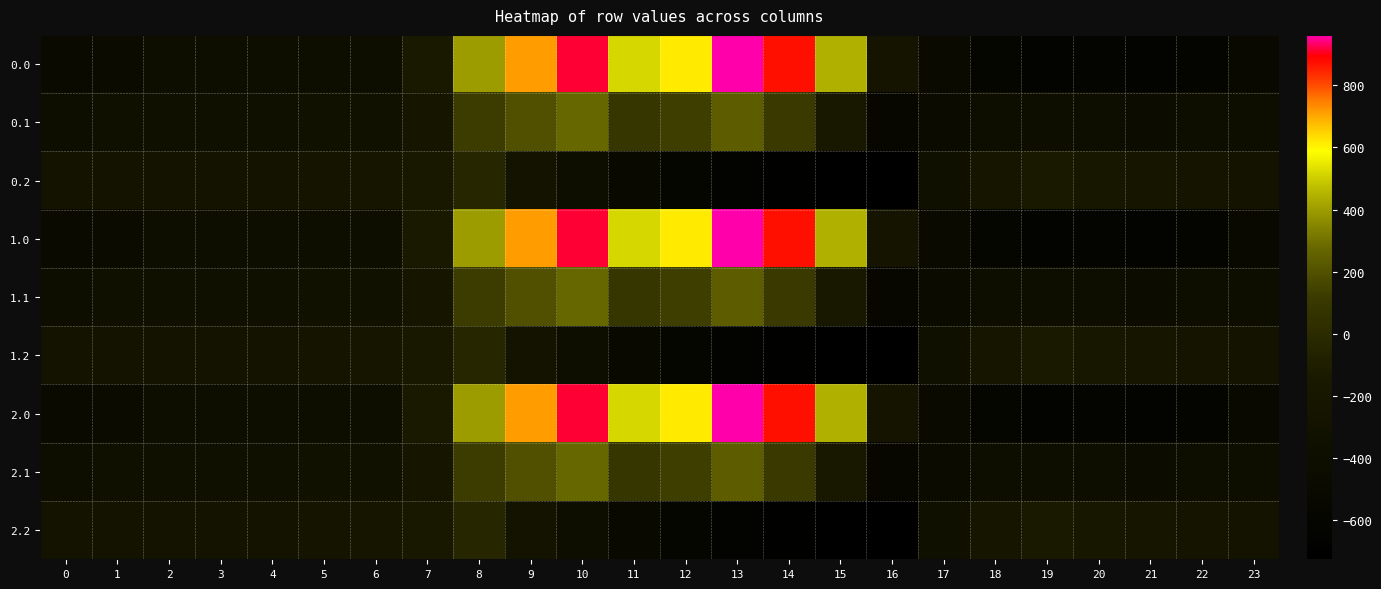

Reading left to right, transcribe all the data shown in this chart.

0.0: 0=-482.0	1=-449.5	2=-410.3	3=-404.4	4=-404.9	5=-403.8	6=-408.0	7=-150.1	8=395.3	9=716.9	10=916.2	11=516.0	12=619.4	13=962.7	14=870.3	15=443.0	16=-250.9	17=-494.8	18=-586.7	19=-649.2	20=-629.9	21=-638.4	22=-592.3	23=-511.3
0.1: 0=-384.6	1=-361.1	2=-347.9	3=-342.7	4=-339.6	5=-325.7	6=-332.2	7=-217.1	8=125.2	9=191.1	10=274.1	11=87.0	12=134.6	13=241.5	14=113.7	15=-173.1	16=-547.3	17=-466.6	18=-405.4	19=-400.2	20=-414.5	21=-432.4	22=-419.9	23=-399.4
0.2: 0=-287.1	1=-272.7	2=-285.5	3=-281.0	4=-274.4	5=-245.0	6=-228.8	7=-176.6	8=-35.3	9=-288.5	10=-423.5	11=-520.6	12=-571.2	13=-640.4	14=-687.4	15=-725.8	16=-726.6	17=-362.4	18=-210.0	19=-151.0	20=-199.2	21=-226.4	22=-247.4	23=-287.5
1.0: 0=-482.0	1=-449.5	2=-410.3	3=-404.4	4=-404.9	5=-403.8	6=-408.0	7=-150.1	8=395.3	9=716.9	10=916.2	11=516.0	12=619.4	13=962.7	14=870.3	15=443.0	16=-250.9	17=-494.8	18=-586.7	19=-649.2	20=-629.9	21=-638.4	22=-592.3	23=-511.3
1.1: 0=-384.6	1=-361.1	2=-347.9	3=-342.7	4=-339.6	5=-325.7	6=-332.2	7=-217.1	8=125.2	9=191.1	10=274.1	11=87.0	12=134.6	13=241.5	14=113.7	15=-173.1	16=-547.3	17=-466.6	18=-405.4	19=-400.2	20=-414.5	21=-432.4	22=-419.9	23=-399.4
1.2: 0=-287.1	1=-272.7	2=-285.5	3=-281.0	4=-274.4	5=-245.0	6=-228.8	7=-176.6	8=-35.3	9=-288.5	10=-423.5	11=-520.6	12=-571.2	13=-640.4	14=-687.4	15=-725.8	16=-726.6	17=-362.4	18=-210.0	19=-151.0	20=-199.2	21=-226.4	22=-247.4	23=-287.5
2.0: 0=-482.0	1=-449.5	2=-410.3	3=-404.4	4=-404.9	5=-403.8	6=-408.0	7=-150.1	8=395.3	9=716.9	10=916.2	11=516.0	12=619.4	13=962.7	14=870.3	15=443.0	16=-250.9	17=-494.8	18=-586.7	19=-649.2	20=-629.9	21=-638.4	22=-592.3	23=-511.3
2.1: 0=-384.6	1=-361.1	2=-347.9	3=-342.7	4=-339.6	5=-325.7	6=-332.2	7=-217.1	8=125.2	9=191.1	10=274.1	11=87.0	12=134.6	13=241.5	14=113.7	15=-173.1	16=-547.3	17=-466.6	18=-405.4	19=-400.2	20=-414.5	21=-432.4	22=-419.9	23=-399.4
2.2: 0=-287.1	1=-272.7	2=-285.5	3=-281.0	4=-274.4	5=-245.0	6=-228.8	7=-176.6	8=-35.3	9=-288.5	10=-423.5	11=-520.6	12=-571.2	13=-640.4	14=-687.4	15=-725.8	16=-726.6	17=-362.4	18=-210.0	19=-151.0	20=-199.2	21=-226.4	22=-247.4	23=-287.5